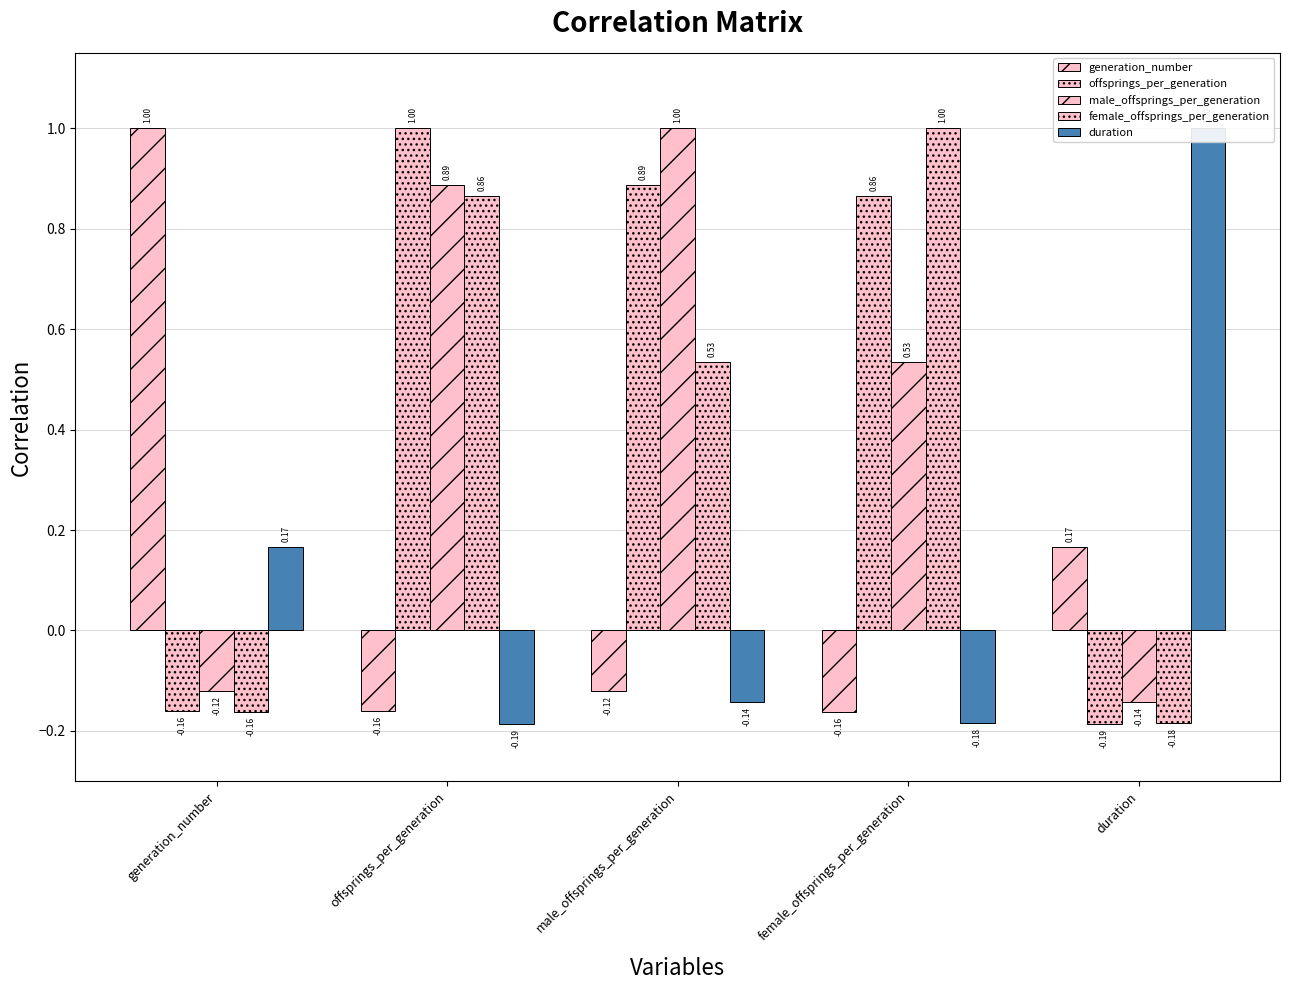

Between male_offsprings_per_generation and offsprings_per_generation, which is larger?

male_offsprings_per_generation